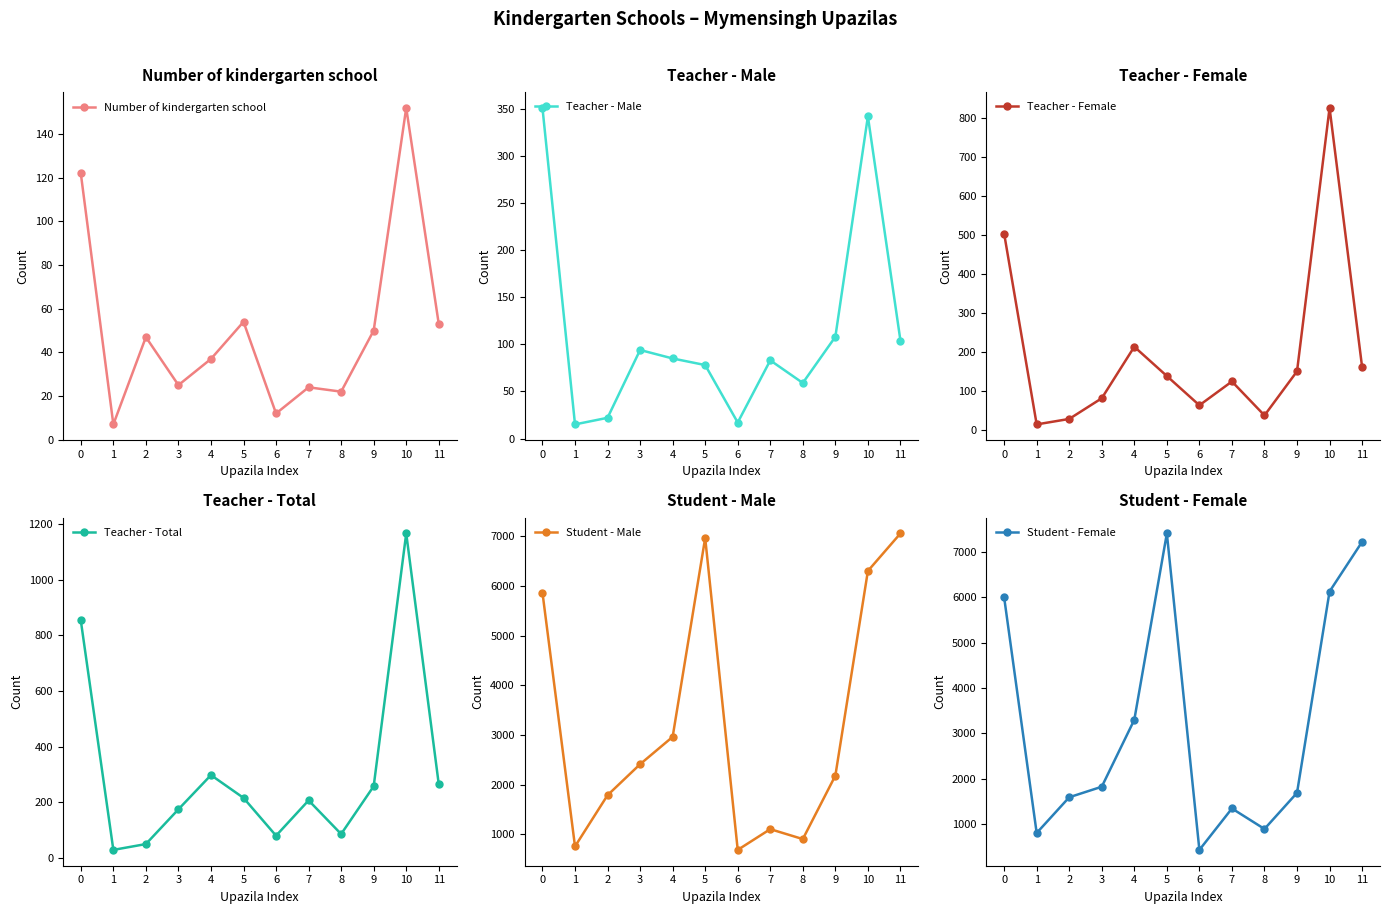

Where is the first local maximum for Number of kindergarten school?

2